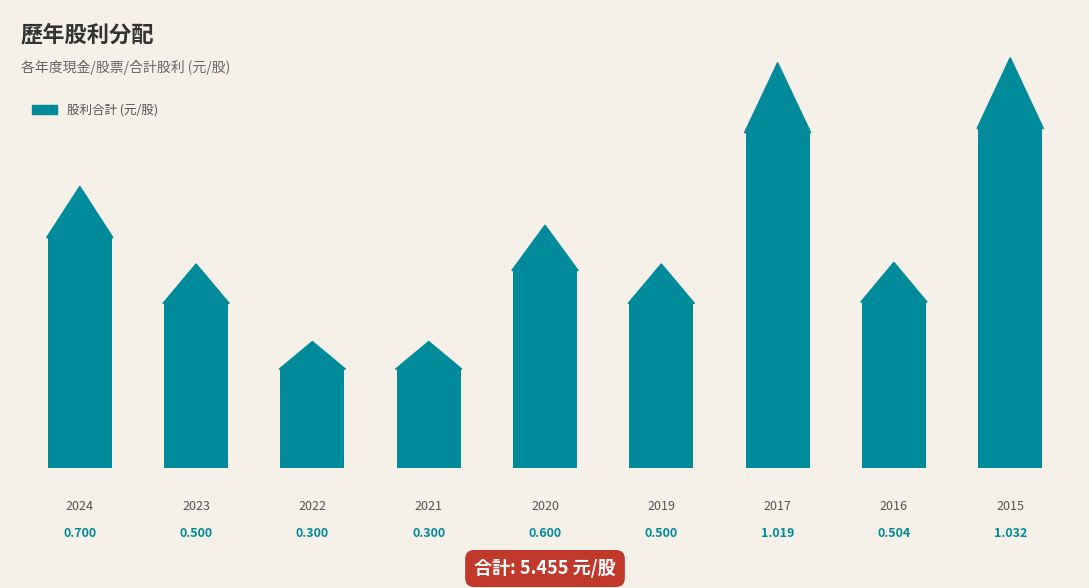

How many categories are shown in the chart?

9